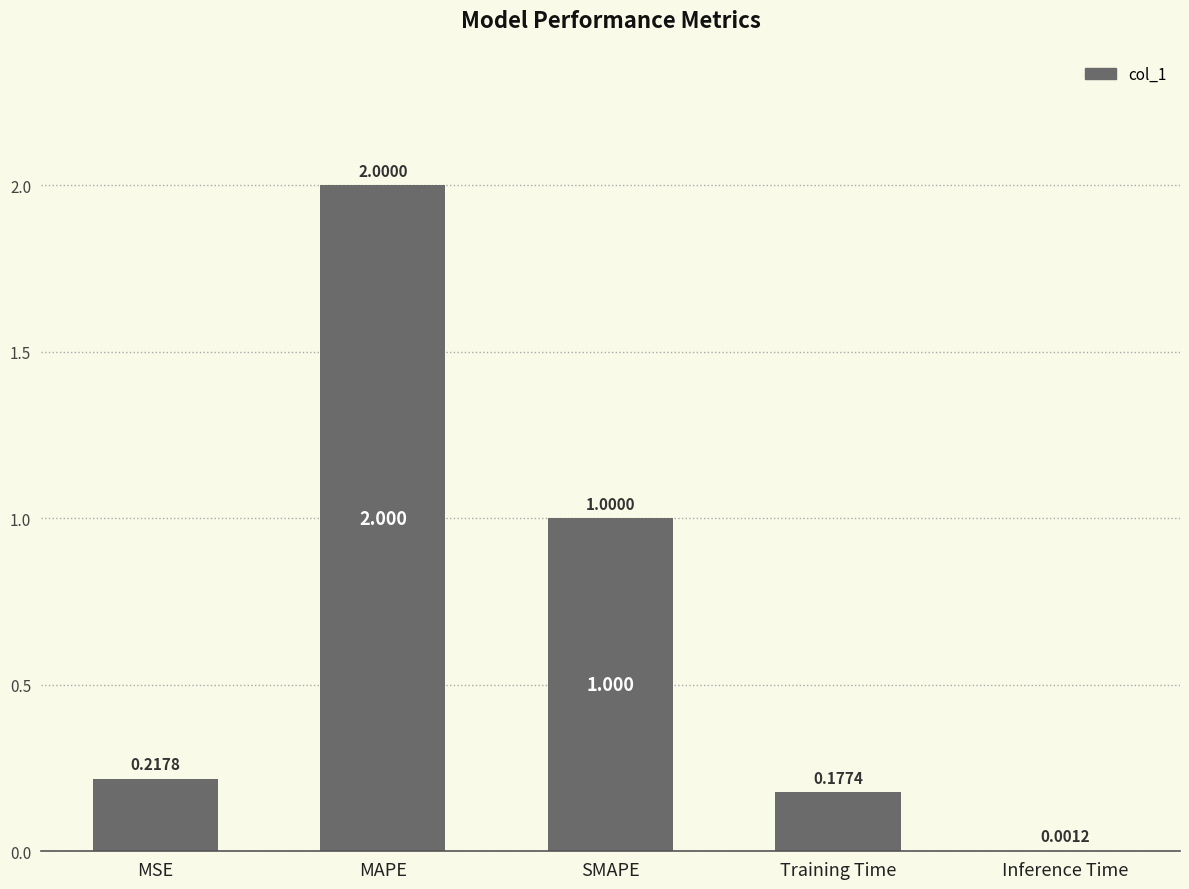

What is the change in value from Training Time to Inference Time?

-0.2